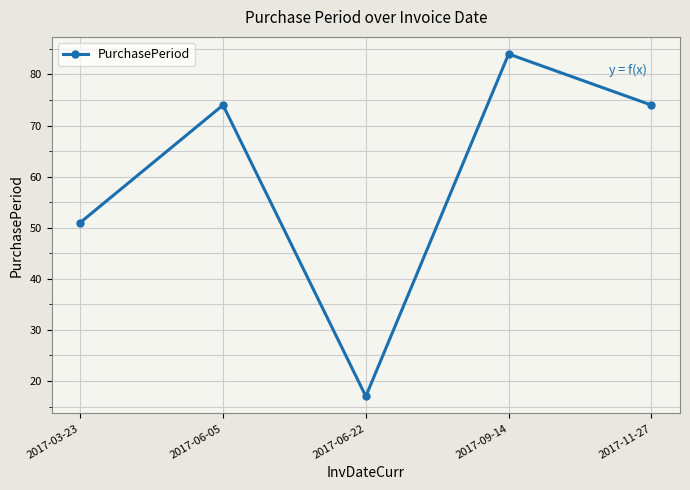

At which category does the chart reach its peak across all series?

2017-09-14